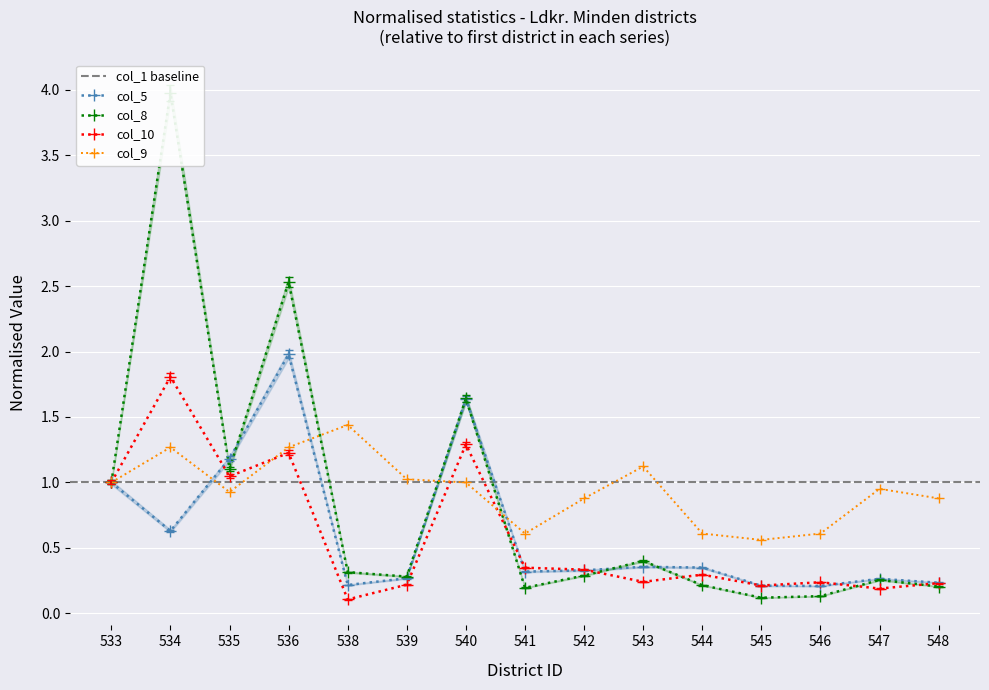

Reading left to right, list all the values displayed in this chart.

col_5: 533=1.0	534=0.6	535=1.2	536=1.9	538=0.2	539=0.3	540=1.6	541=0.3	542=0.3	543=0.4	544=0.3	545=0.2	546=0.2	547=0.3	548=0.2
col_8: 533=1.0	534=4.0	535=1.1	536=2.5	538=0.3	539=0.3	540=1.6	541=0.2	542=0.3	543=0.4	544=0.2	545=0.1	546=0.1	547=0.3	548=0.2
col_9: 533=1.0	534=1.3	535=0.9	536=1.3	538=1.4	539=1.0	540=1.0	541=0.6	542=0.9	543=1.1	544=0.6	545=0.6	546=0.6	547=1.0	548=0.9
col_10: 533=1.0	534=1.8	535=1.0	536=1.2	538=0.1	539=0.2	540=1.3	541=0.3	542=0.3	543=0.2	544=0.3	545=0.2	546=0.2	547=0.2	548=0.2